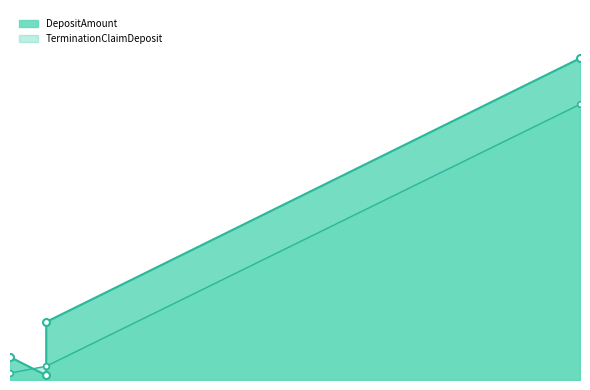

What is the average value of the TerminationClaimDeposit series?

1108.4